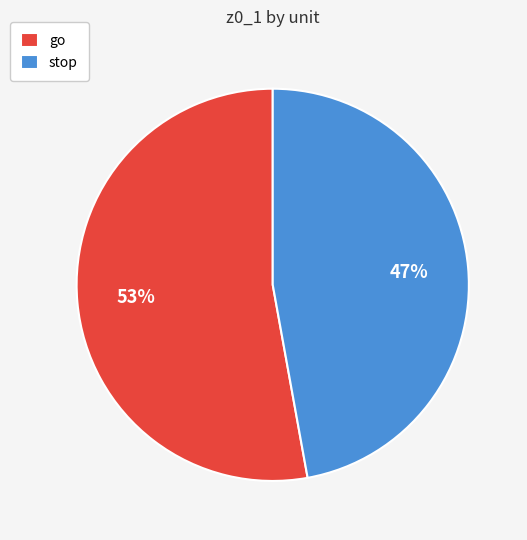

Combined, do stop and go account for over 50%?

Yes